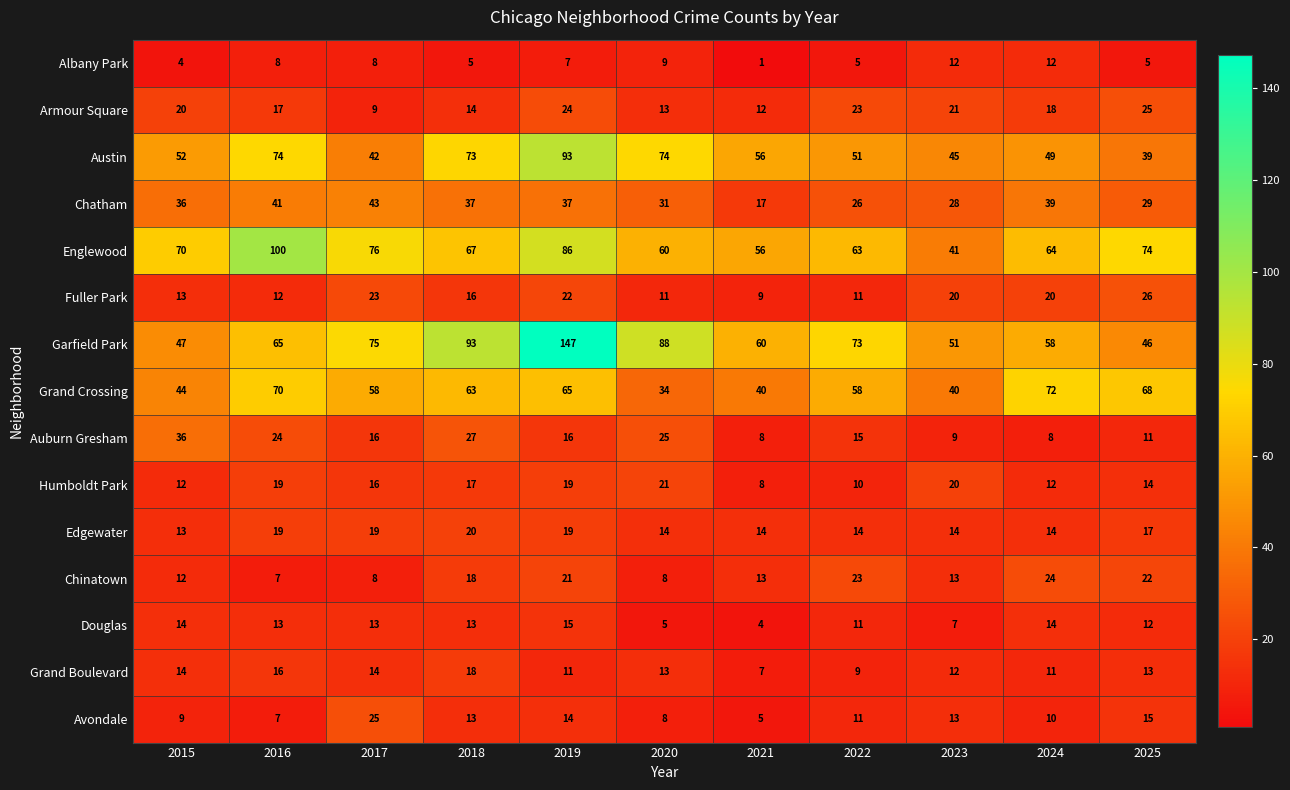

What is the sum of the Douglas values at 2022 and 2015?

25